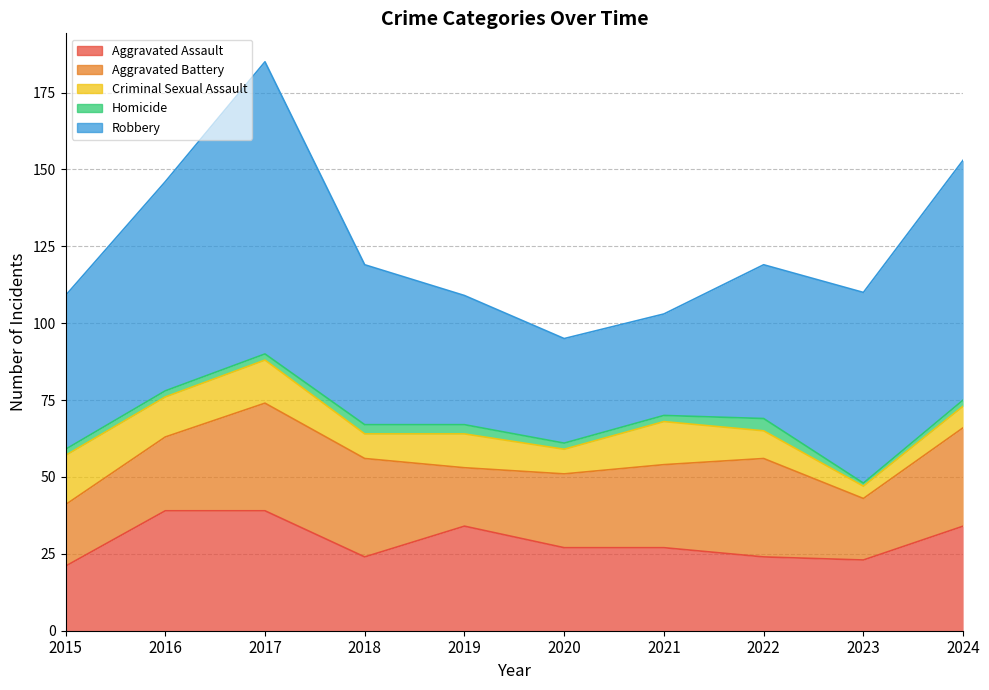

What is the difference between the highest and lowest values at 2018?

49